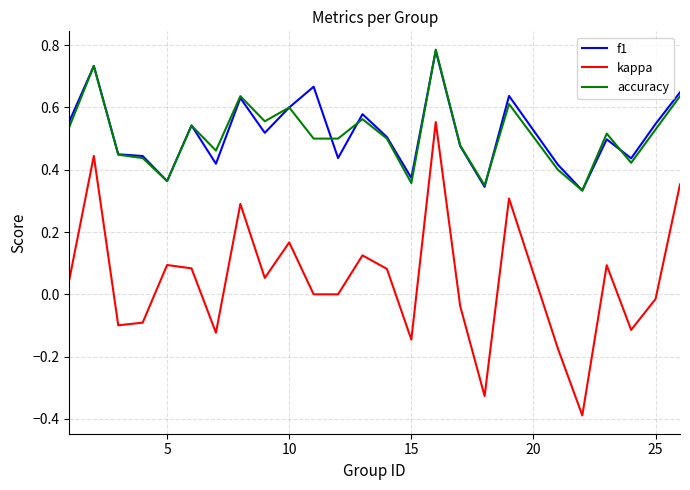

Which series has the largest range (max minus min)?

kappa